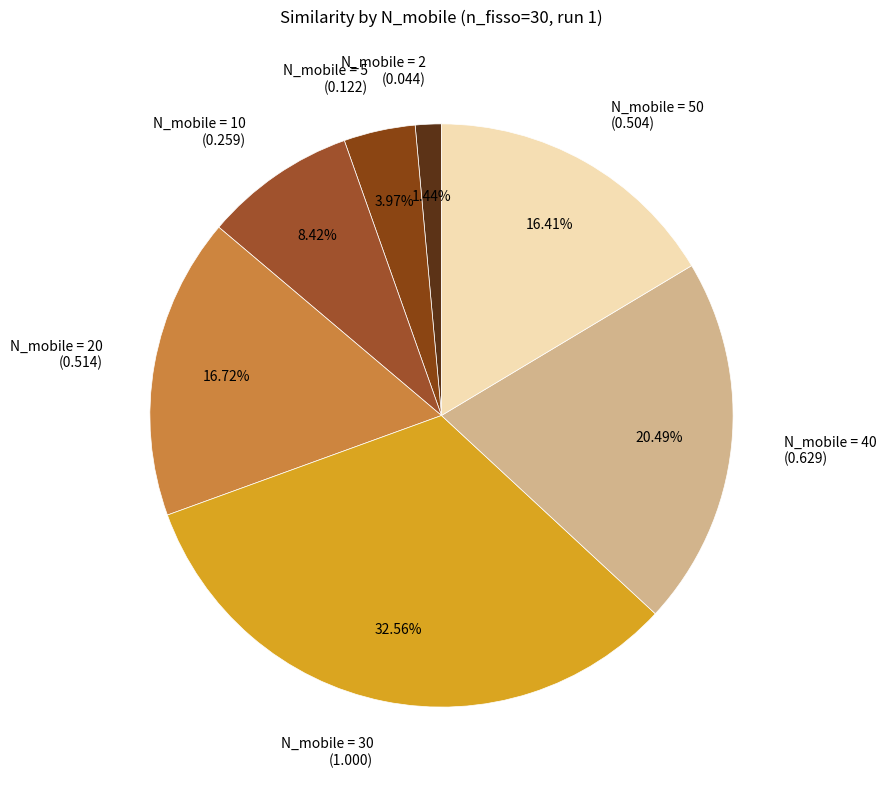

Which has a higher value, N_mobile = 40 (0.629) or N_mobile = 5 (0.122)?

N_mobile = 40 (0.629)